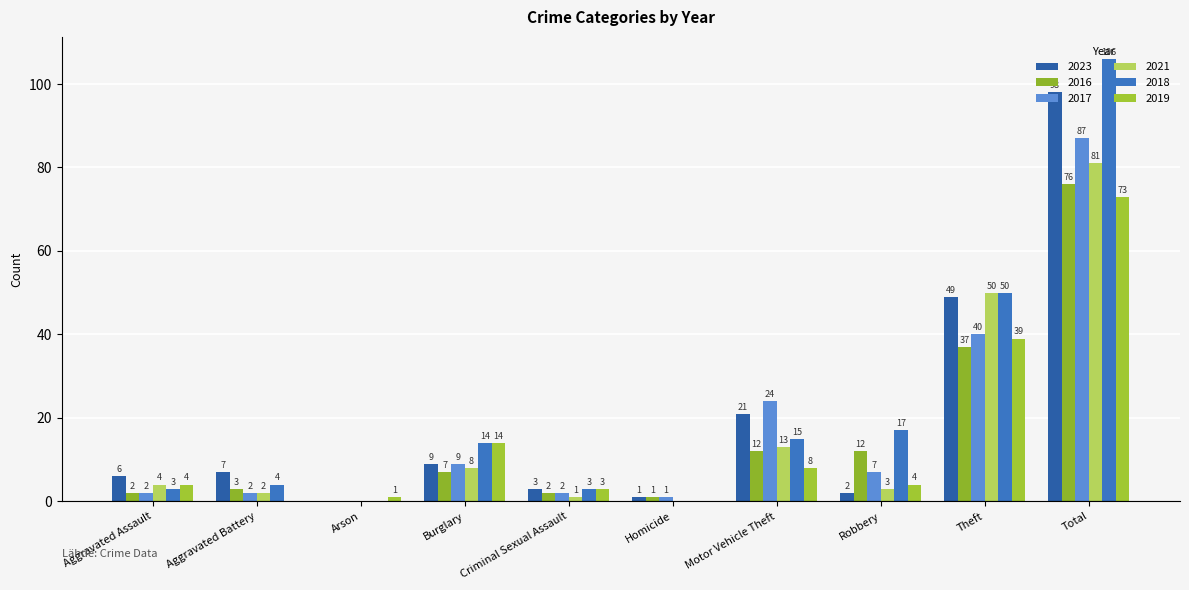

What is the maximum value for 2021?

81